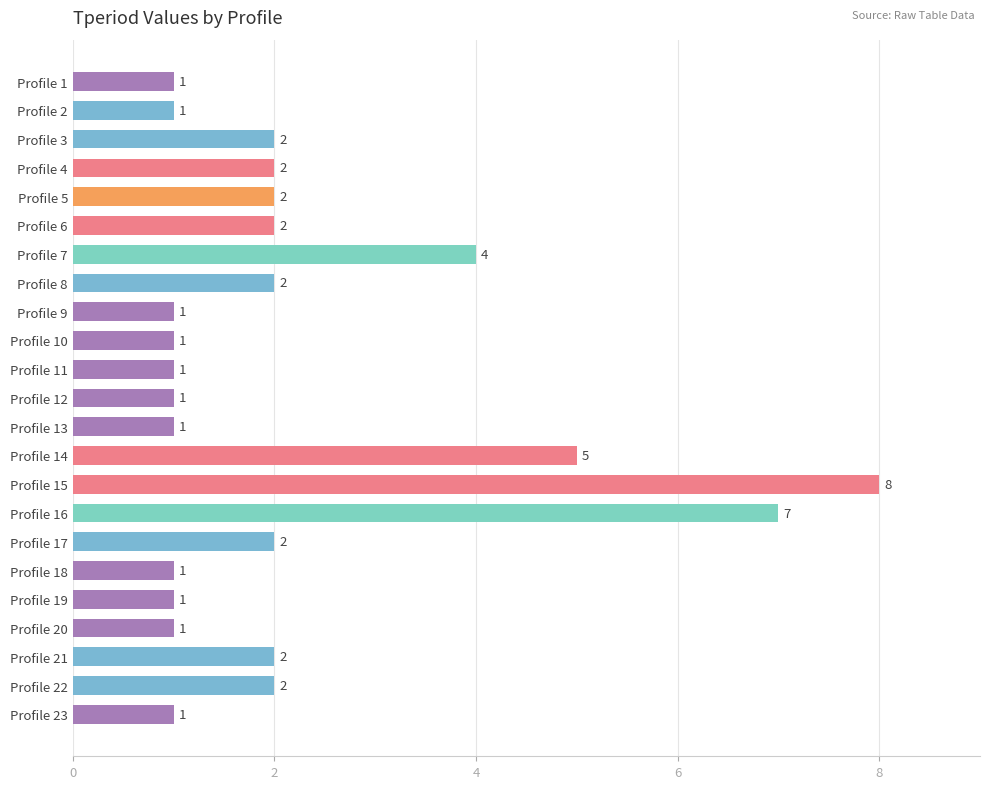

Reading bottom to top, extract all data points from this chart.

1	2	2	1	1	1	2	7	8	5	1	1	1	1	1	2	4	2	2	2	2	1	1